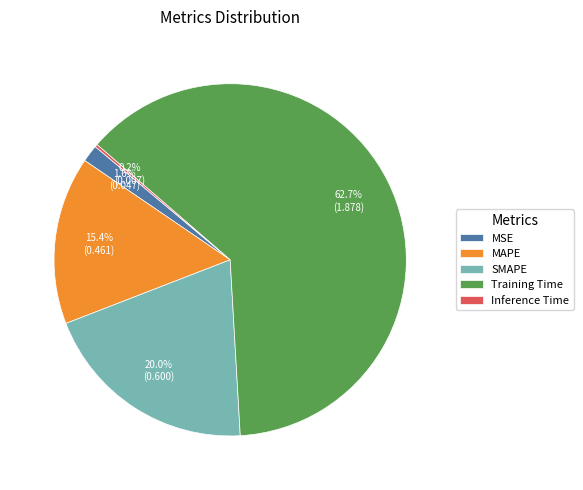

Which category has the biggest portion of the pie?

Training Time